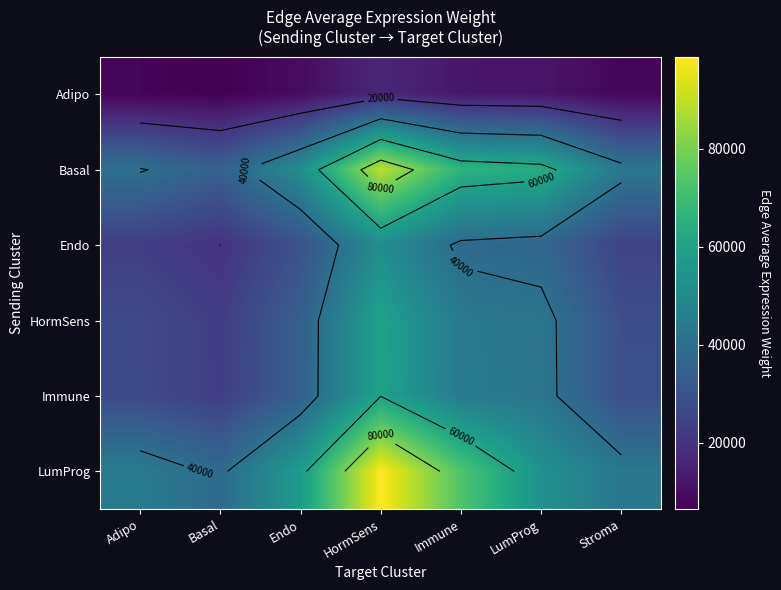

At which label does Adipo first exceed 9509?

Endo